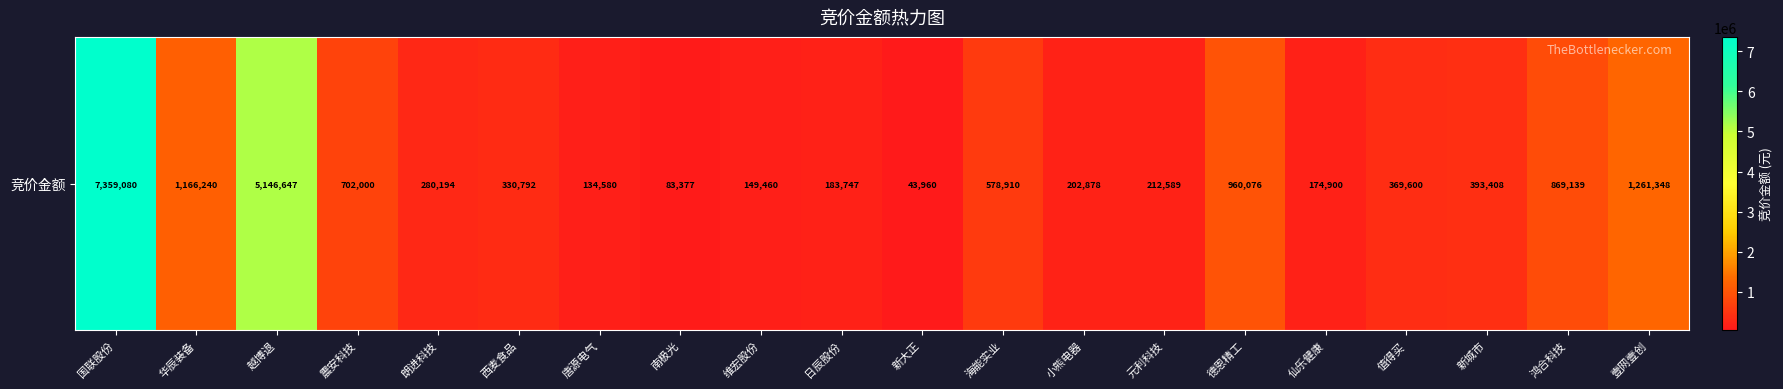

The chart shows a value of 23082 at 南极光. True or false?

False